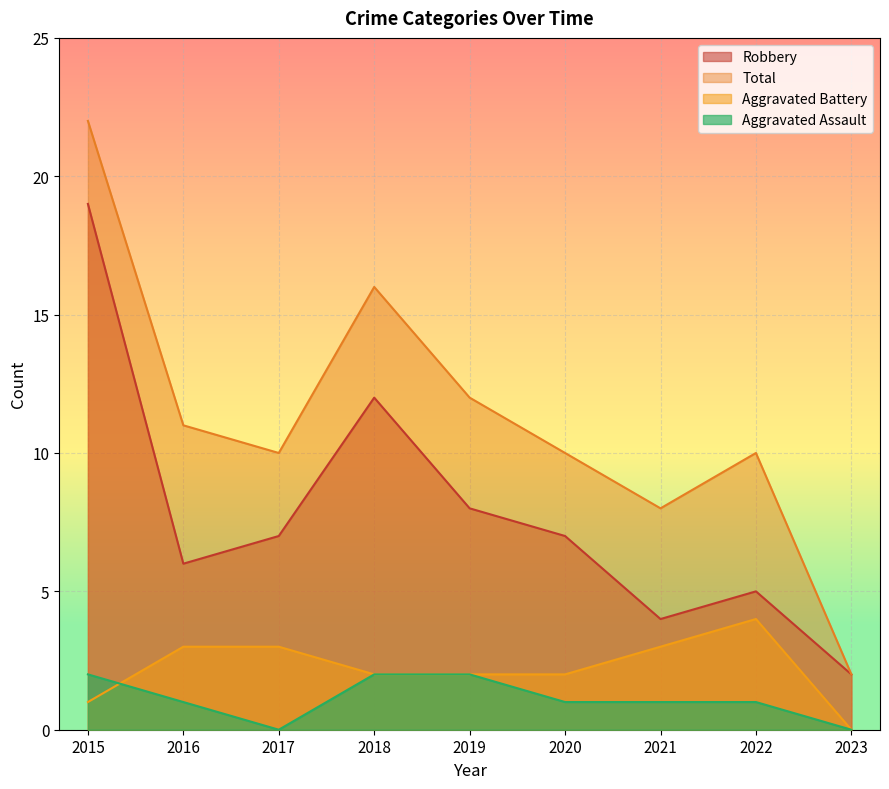

True or false: Aggravated Battery and Robbery cross at least once.

False